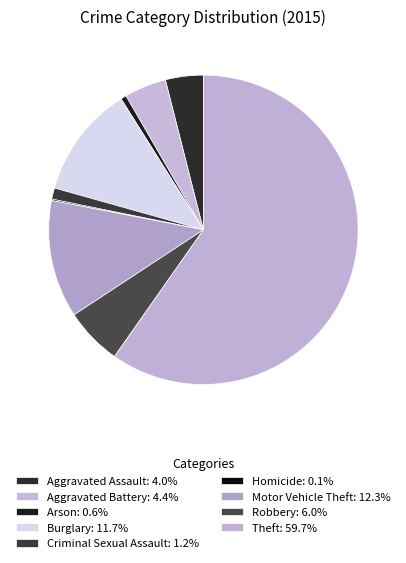

Count the number of slices in the pie.

9